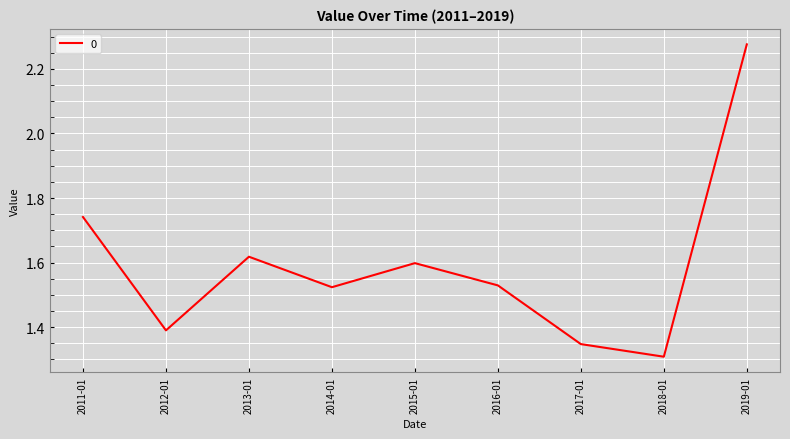

Is it true that the value at 2016-01 is 2.7?

False